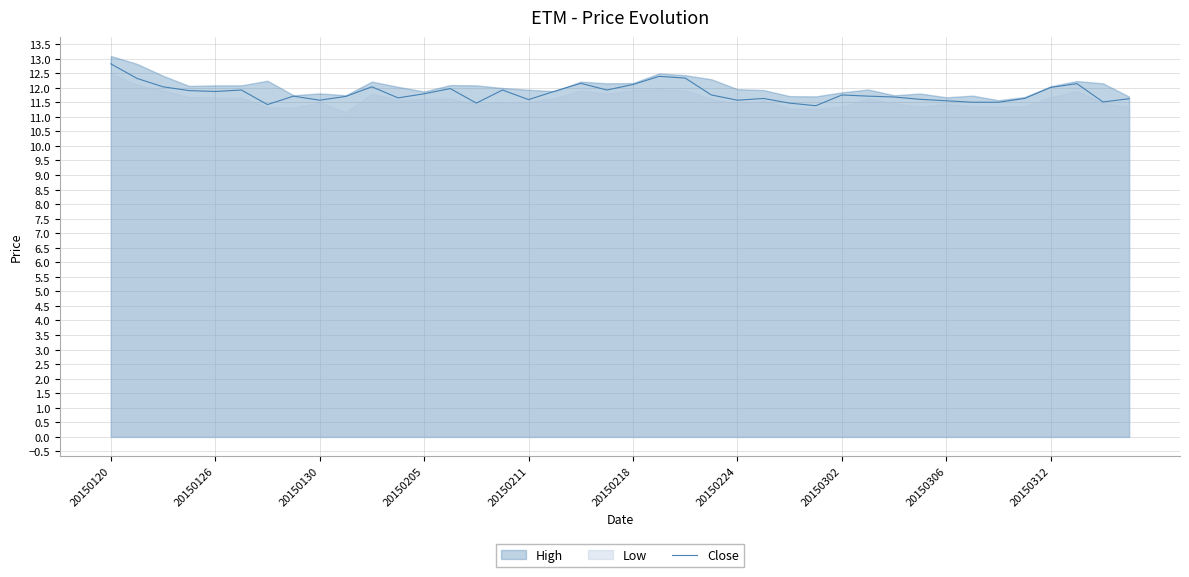

What is the lowest value of the Close series?

11.4